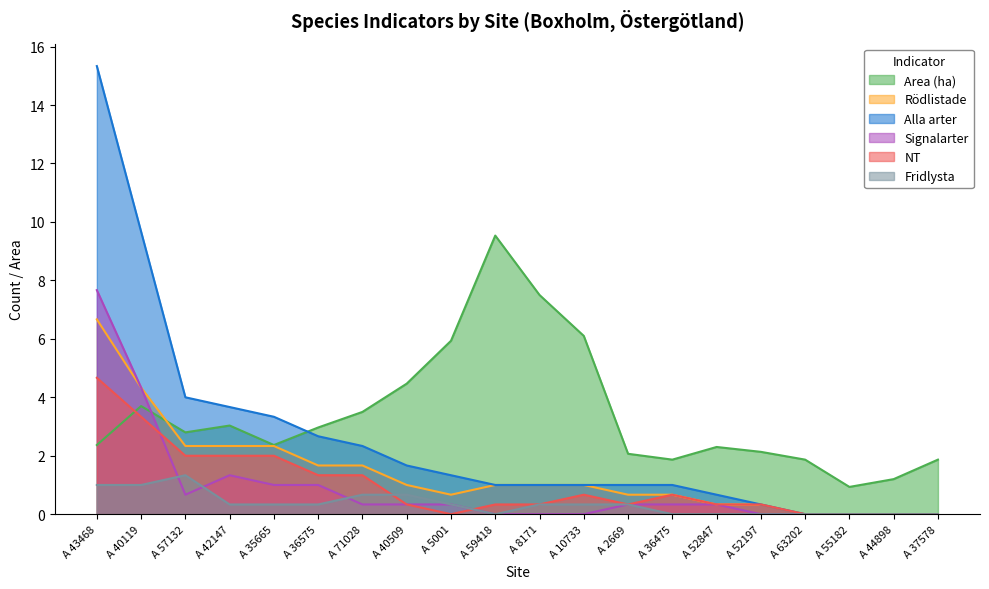

What is the sum of all Fridlysta values?

7.0